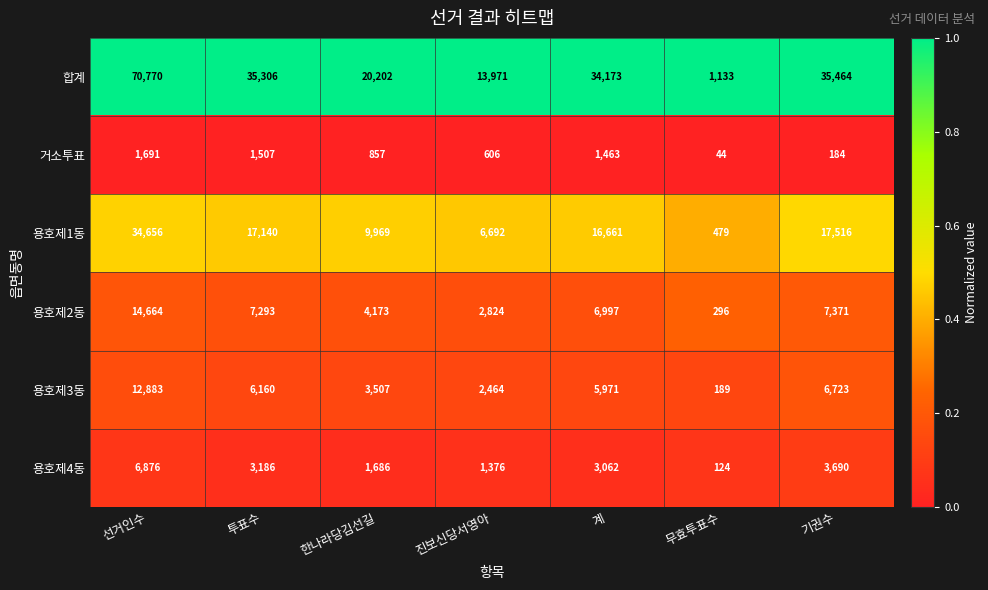

Which category has the highest value in the 합계 series?

선거인수